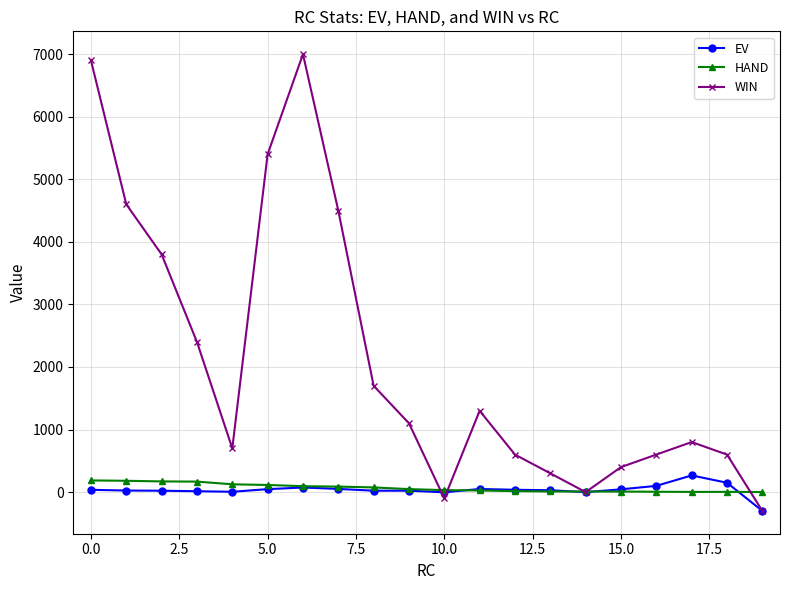

Which series has the largest range (max minus min)?

WIN